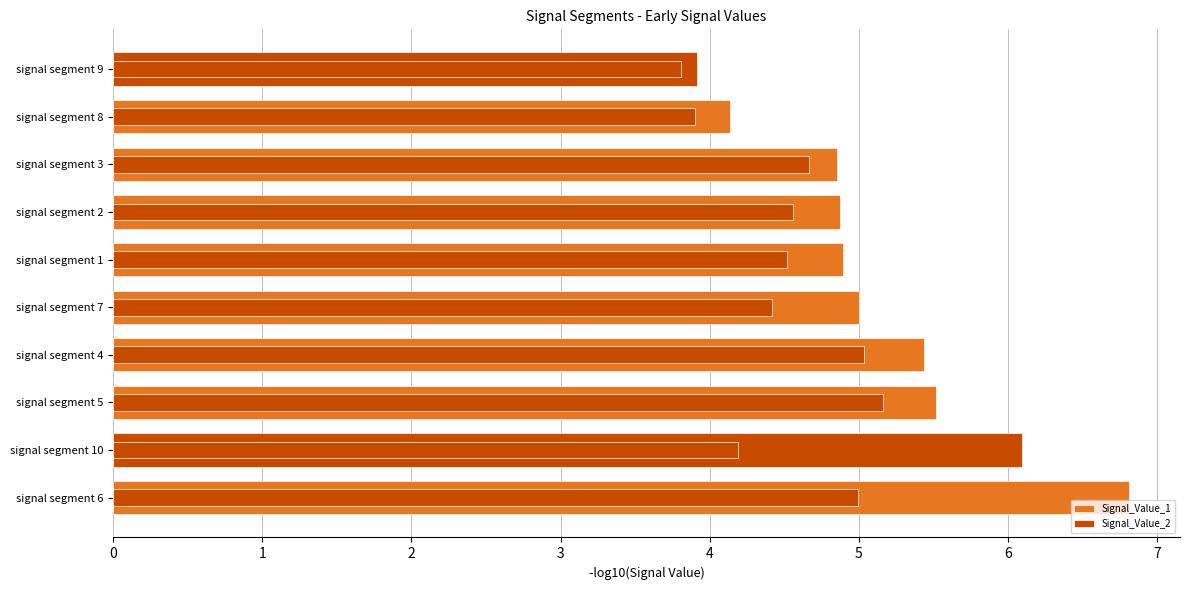

What is the value of the Signal_Value_1 bar at the 9th from the left?

4.1